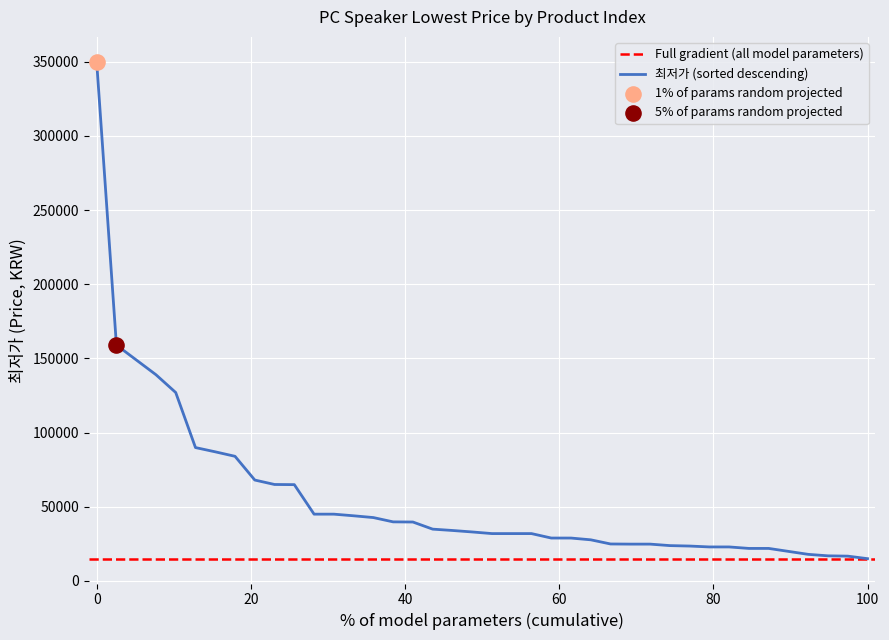

Between 36 and 28, which is larger?

28